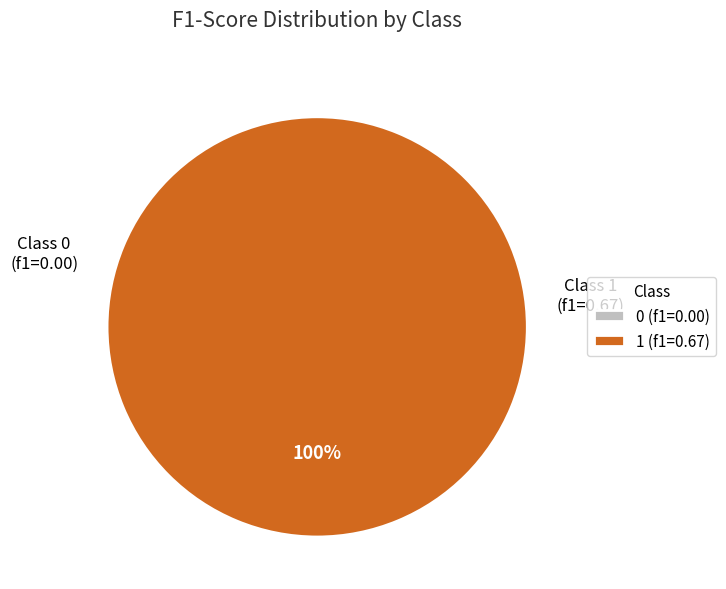

How many segments does this pie chart have?

2